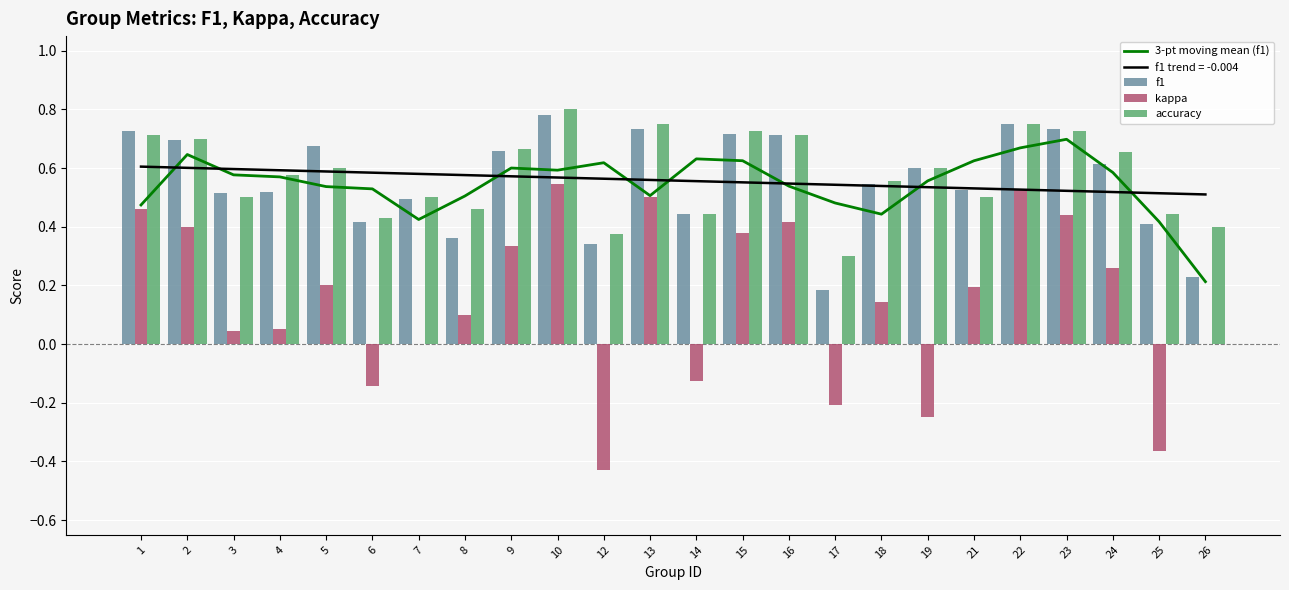

What is the value of the accuracy bar at the 4th from the left?

0.6